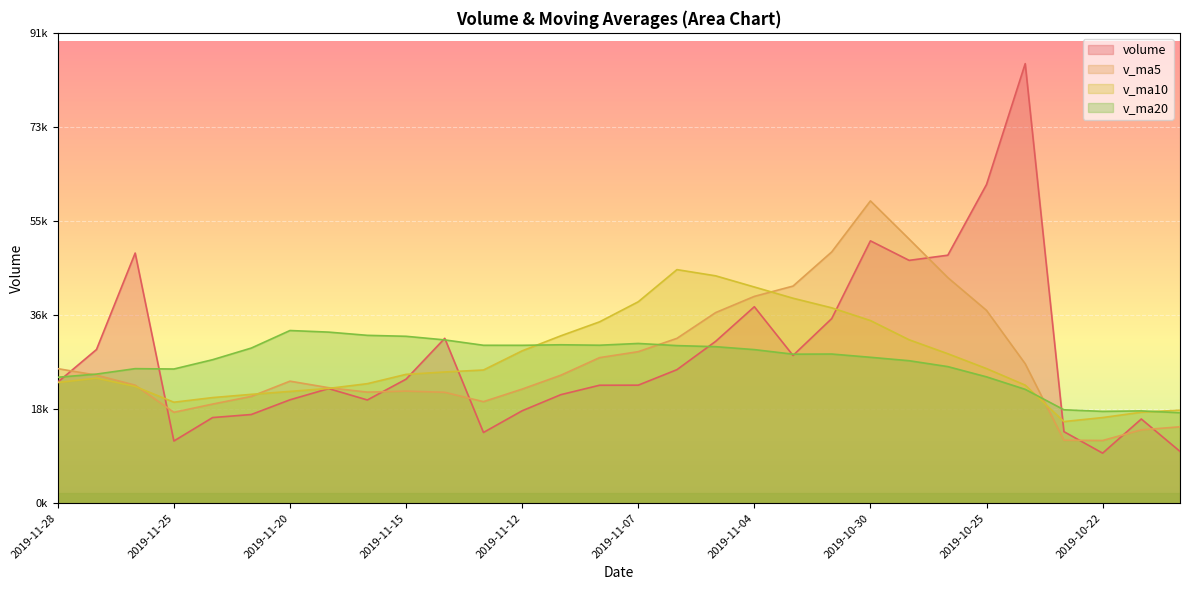

At 2019-10-24, list the series in order from largest to smallest.

volume, v_ma5, v_ma10, v_ma20